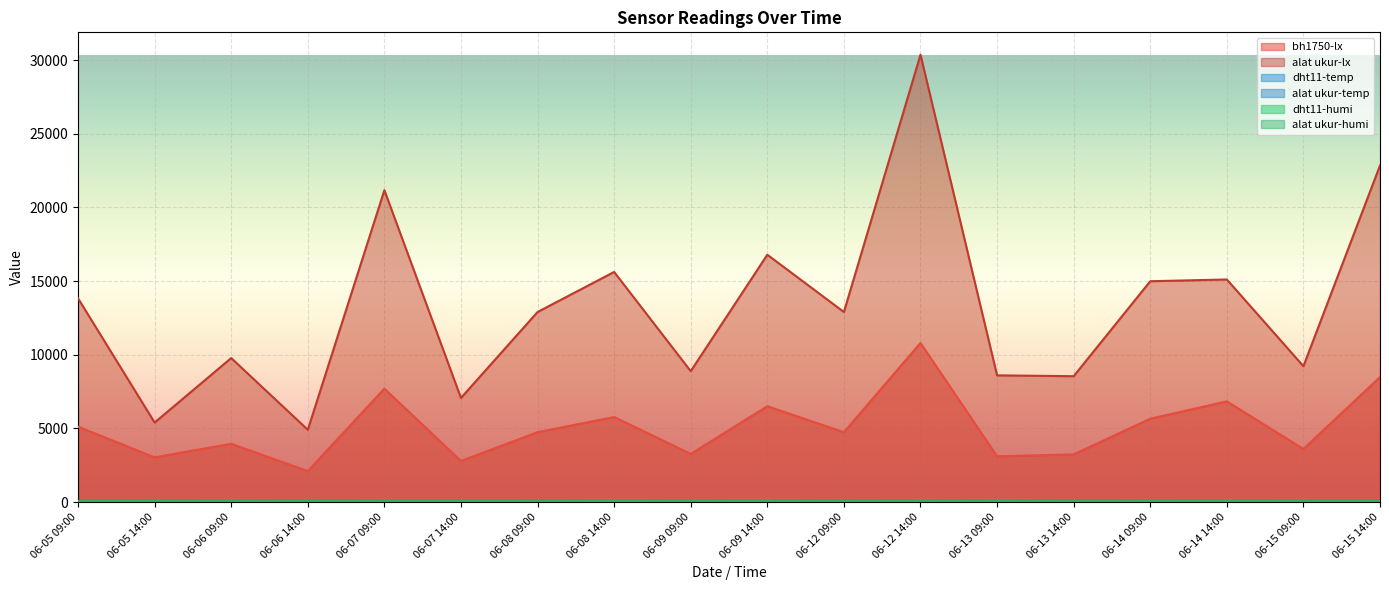

How many data points does each series have?

18